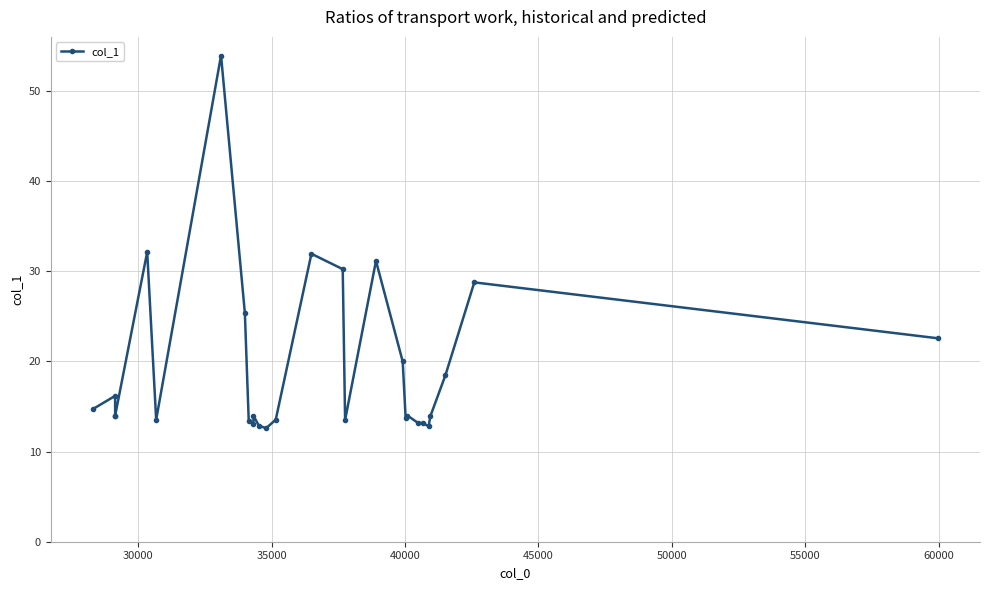

How many values exceed 14?

12